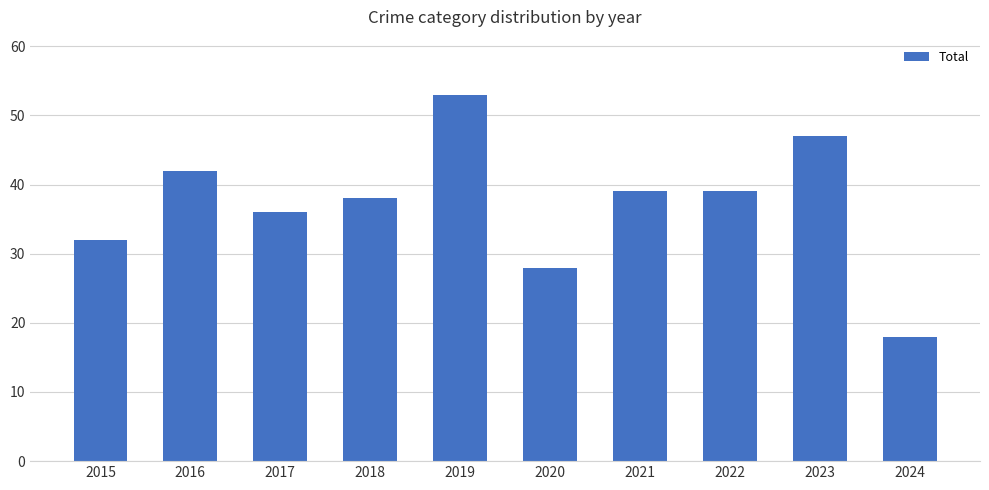

At which label is the value closest to 35?

2017